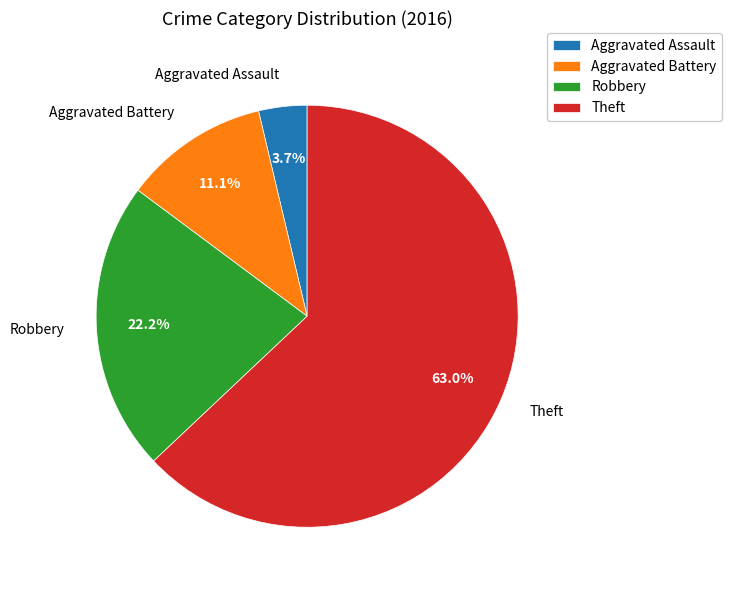

To the nearest percent, what is the average slice percentage?

25%